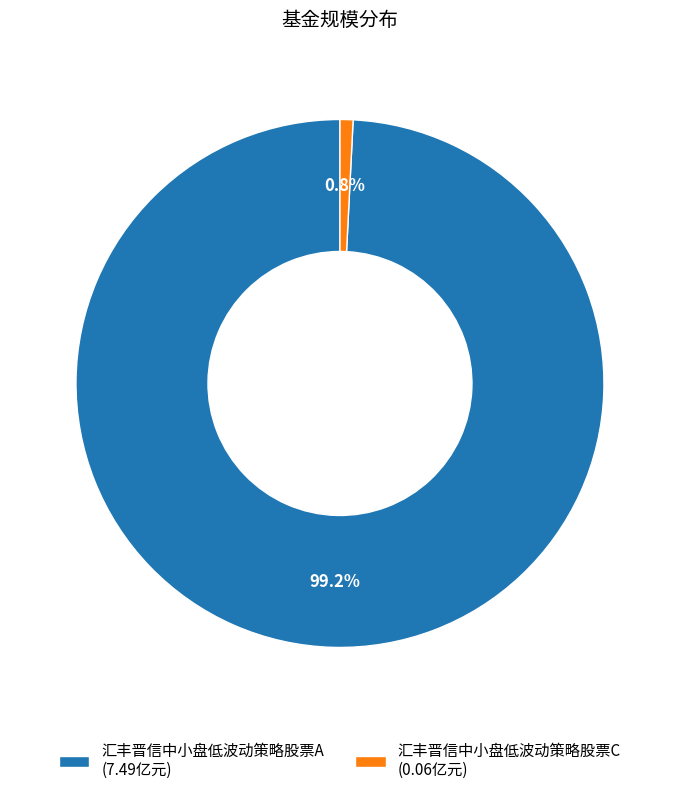

What is the majority slice?

汇丰晋信中小盘低波动策略股票A